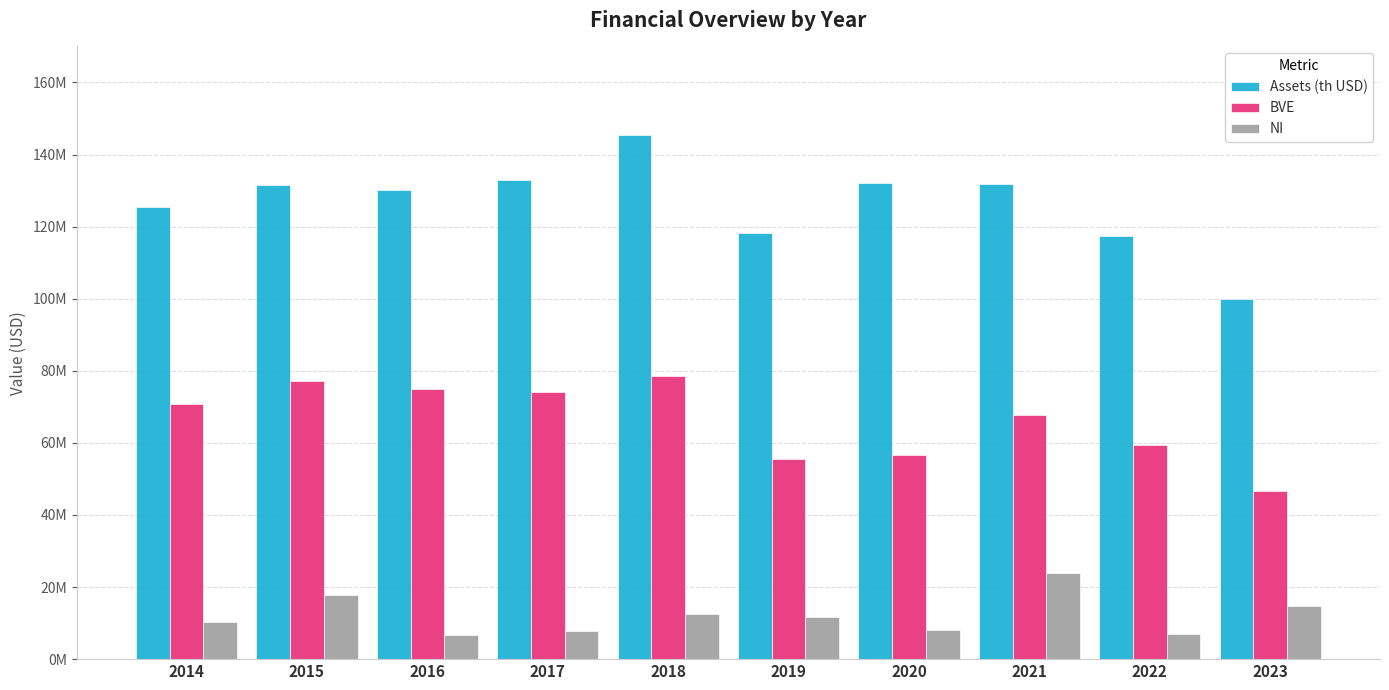

At which label does NI first exceed 11732000?

2015